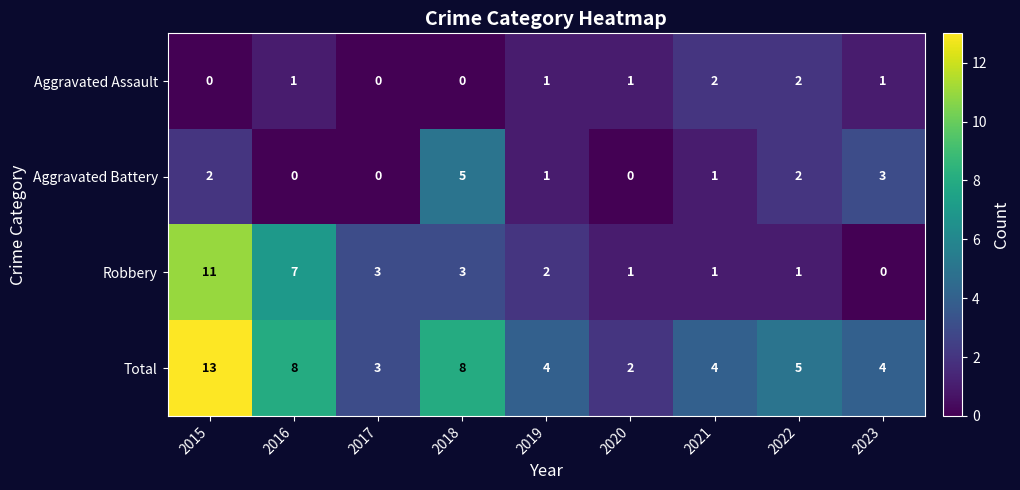

What is the difference between the second highest and minimum values in the Aggravated Battery series?

3